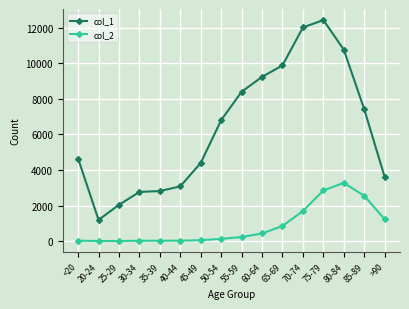

Is it true that col_1 equals 9883 at 65-69?

True